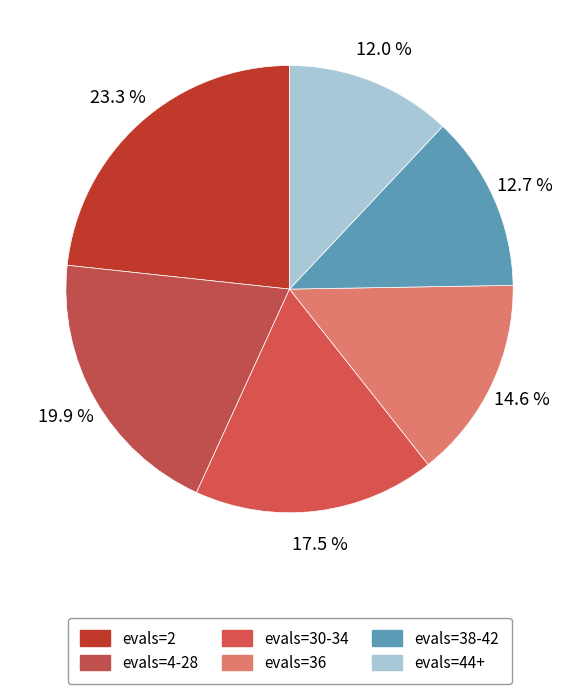

How many slices are in this pie chart?

6